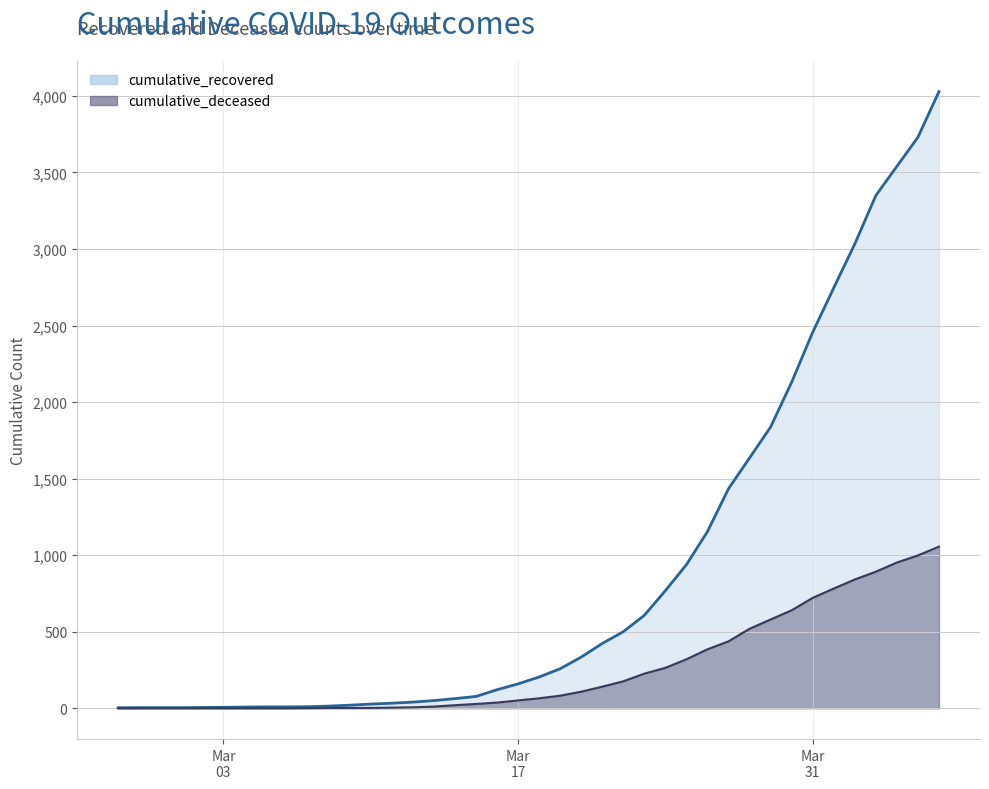

Reading right to left, list all the values displayed in this chart.

cumulative_recovered: 4028	3730	3540	3349	3033	2746	2456	2130	1837	1635	1434	1154	938	768	607	500	423	334	258	204	159	121	77	63	50	40	33	27	20	14	10	9	9	8	6	5	4	4	4	3
cumulative_deceased: 1056	998	952	892	841	782	721	640	580	519	437	385	320	264	226	176	141	108	82	65	51	37	28	20	11	6	4	2	2	2	1	0	0	0	0	0	0	0	0	0